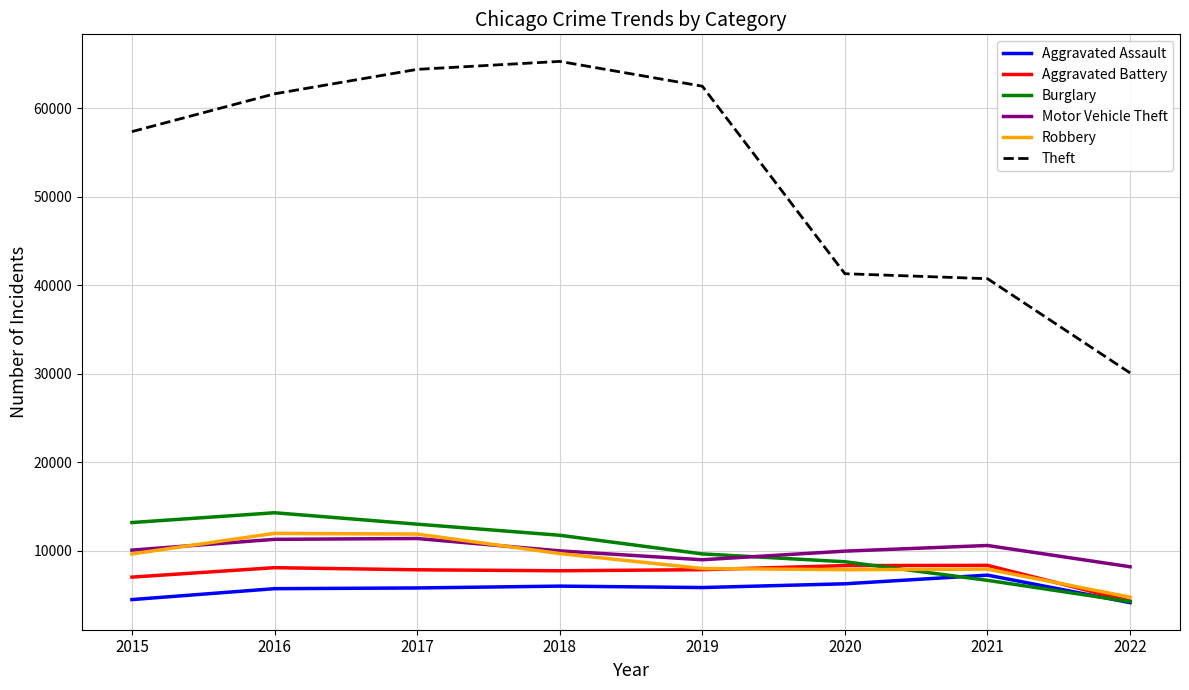

Which series ends up on top after the final intersection of Motor Vehicle Theft and Robbery?

Motor Vehicle Theft